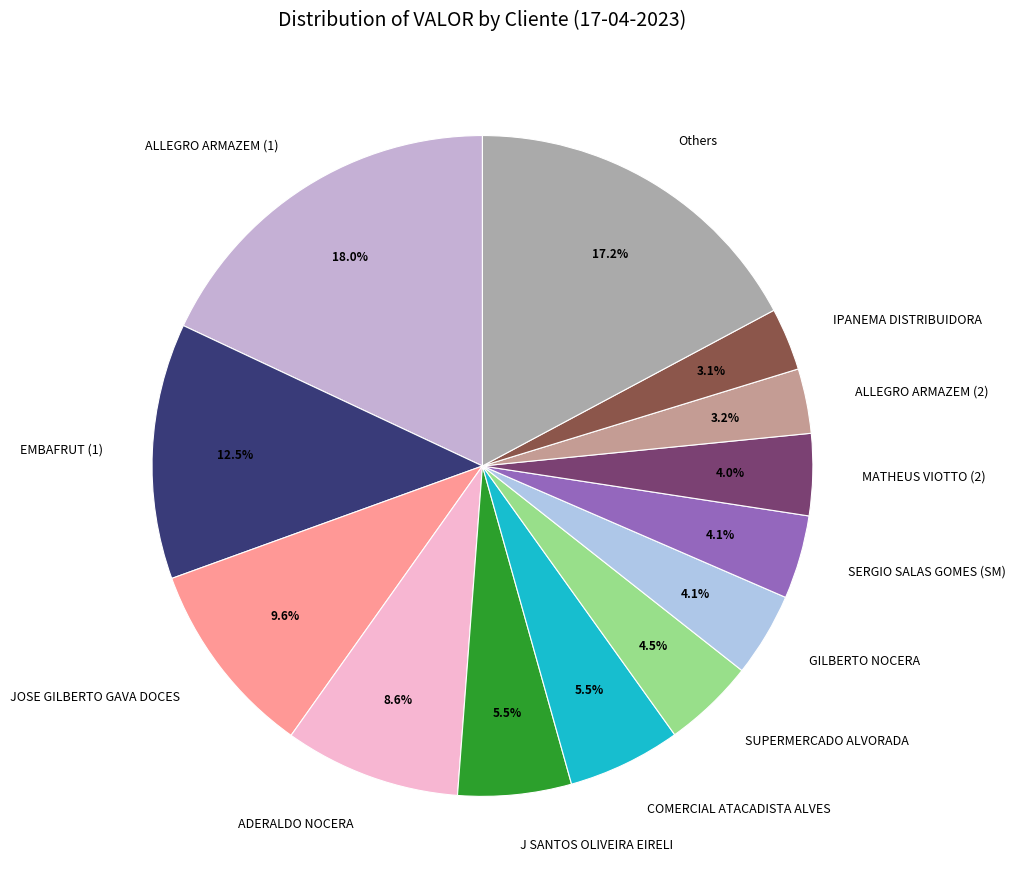

Does ADERALDO NOCERA account for over 50% of the chart?

No